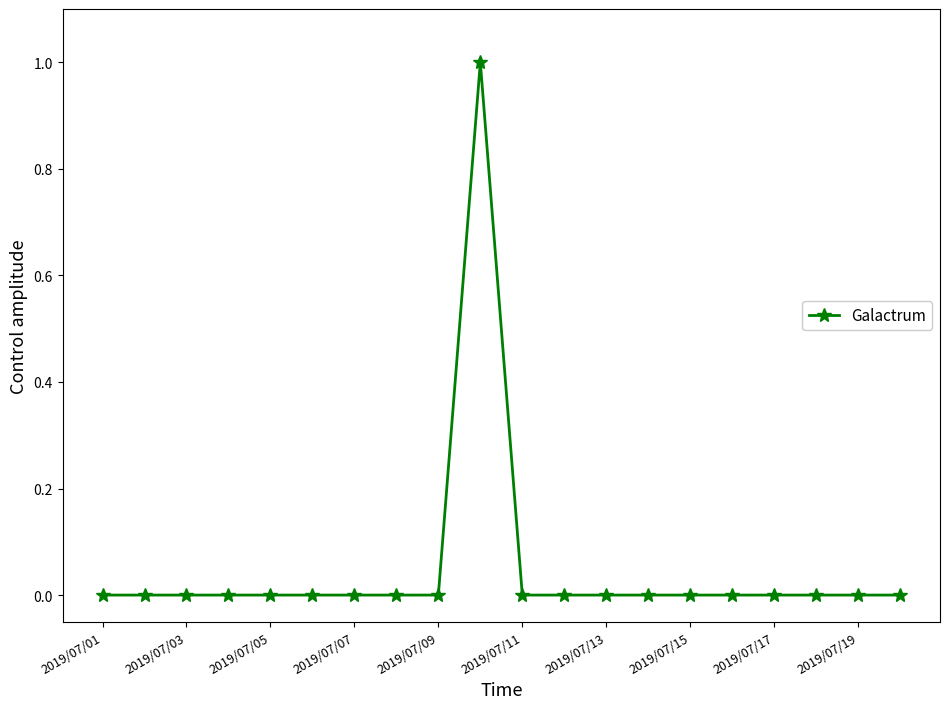

How many distinct data groups are displayed?

1